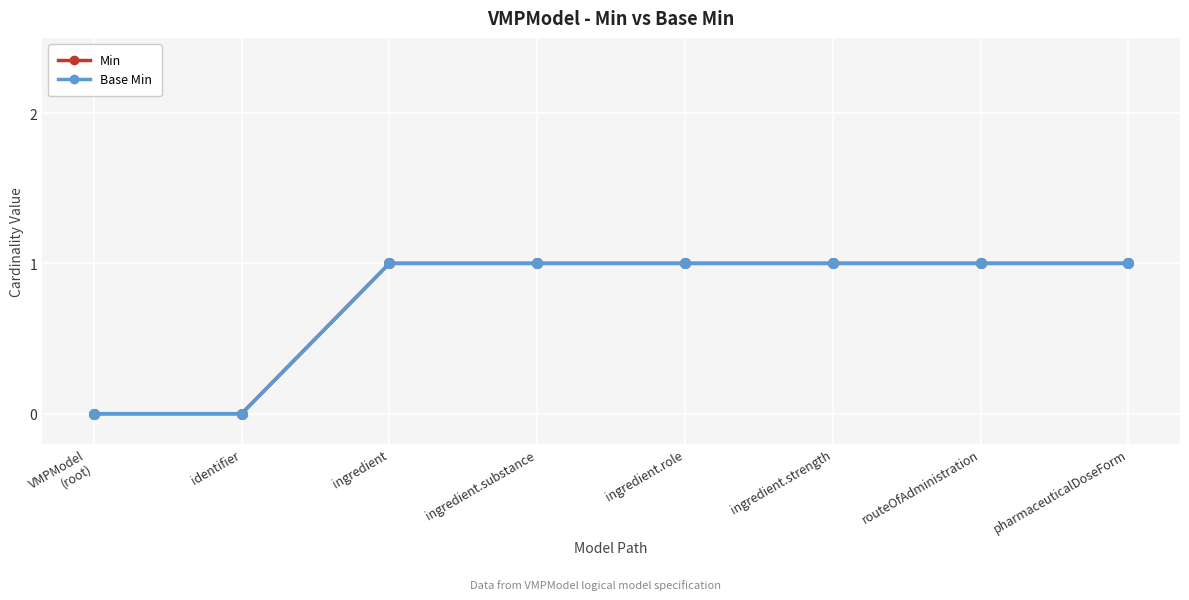

Does the chart have visible grid lines?

Yes